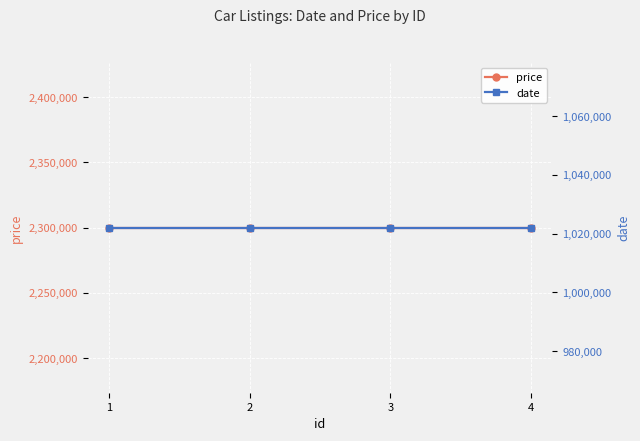

What is the sum of the price values at 1 and 3?

4600000